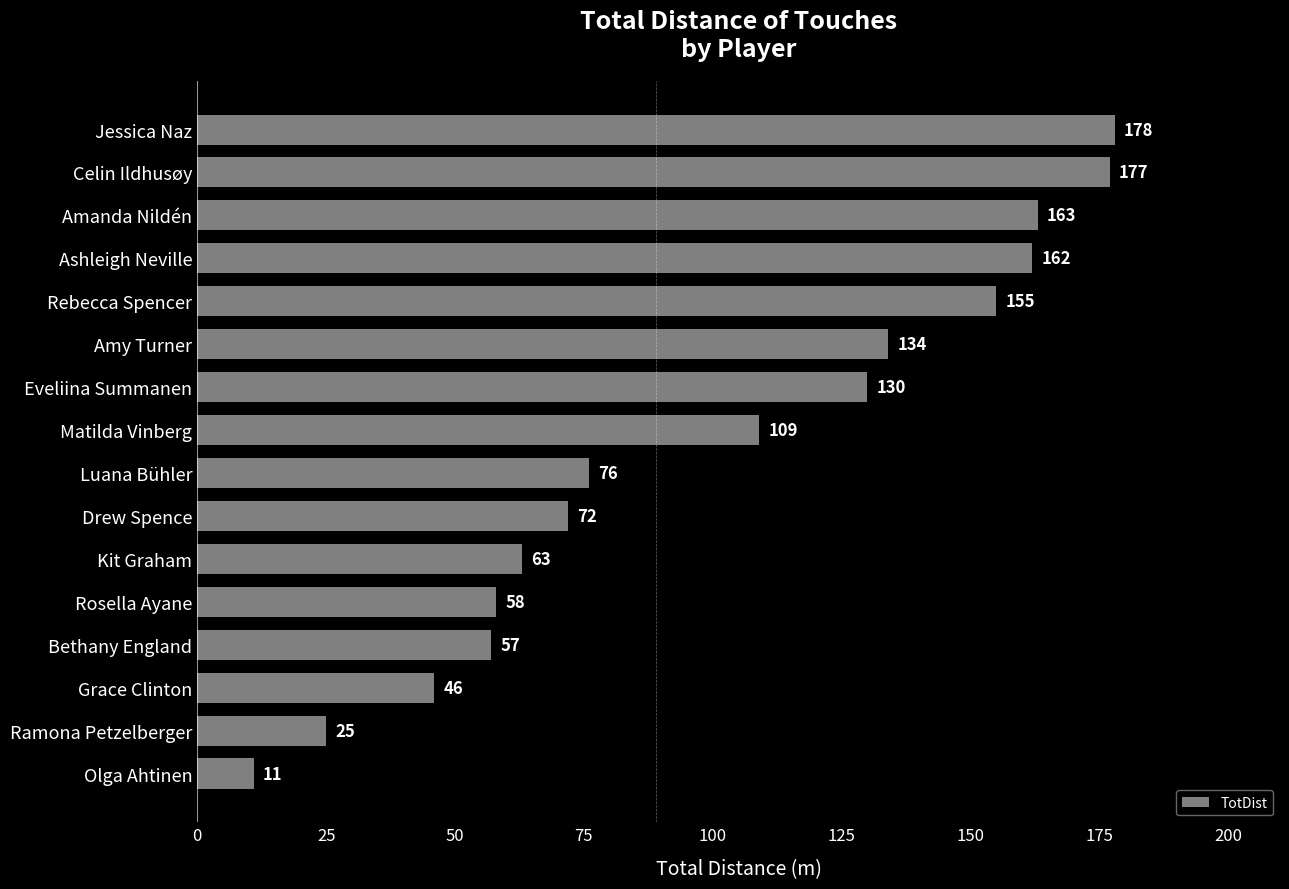

Is it true that the value at Olga Ahtinen is 11?

True